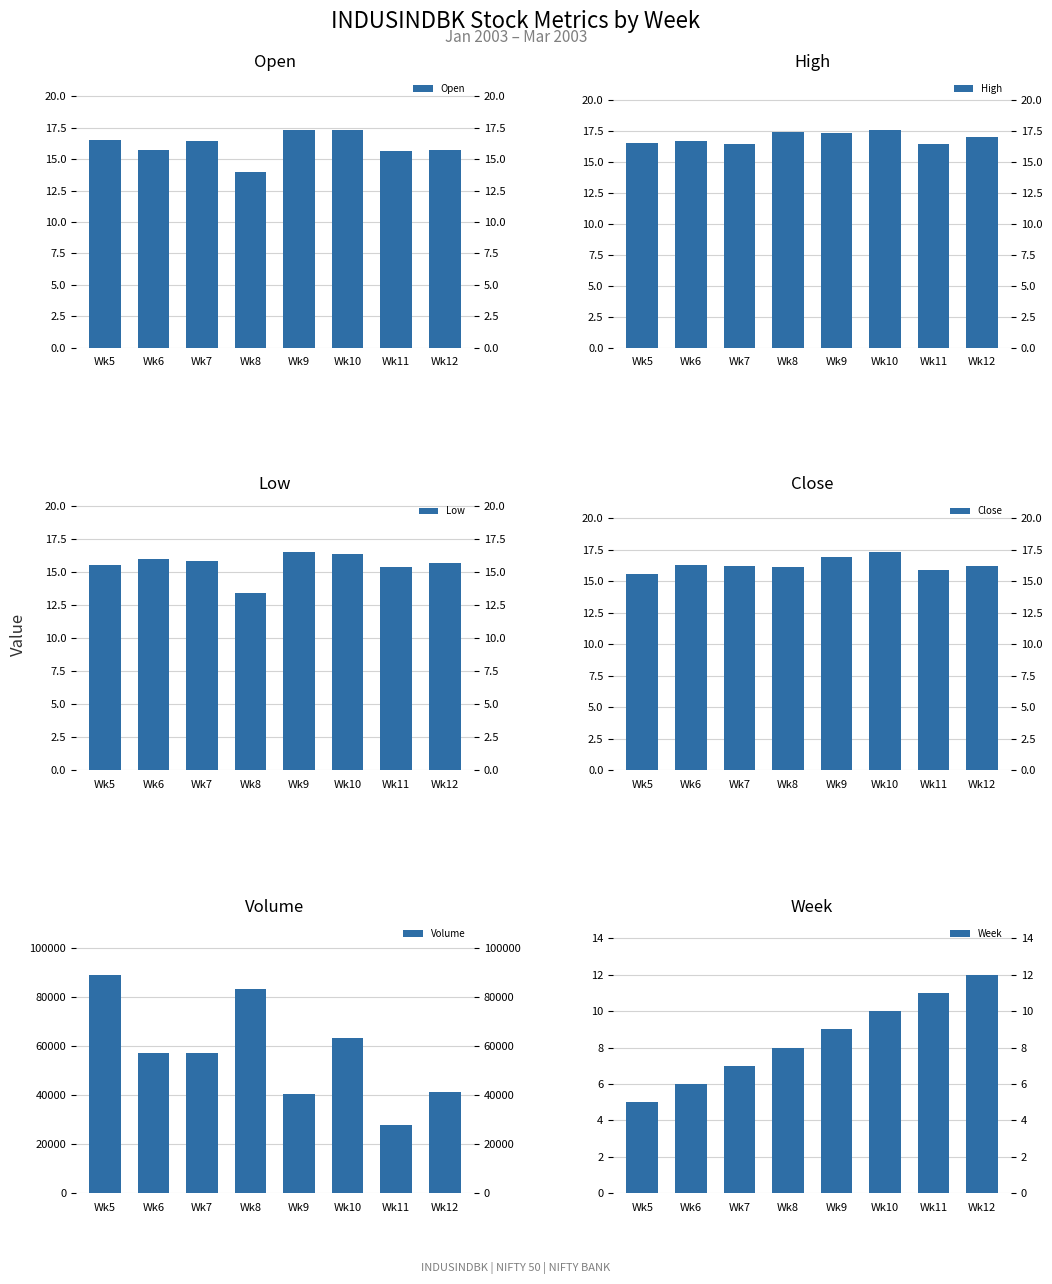

Does the chart contain stacked bars?

No